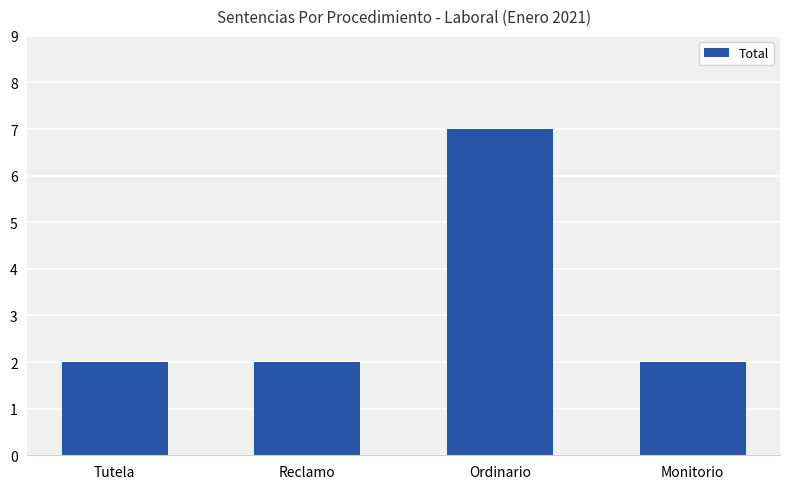

What is the greatest value displayed?

7